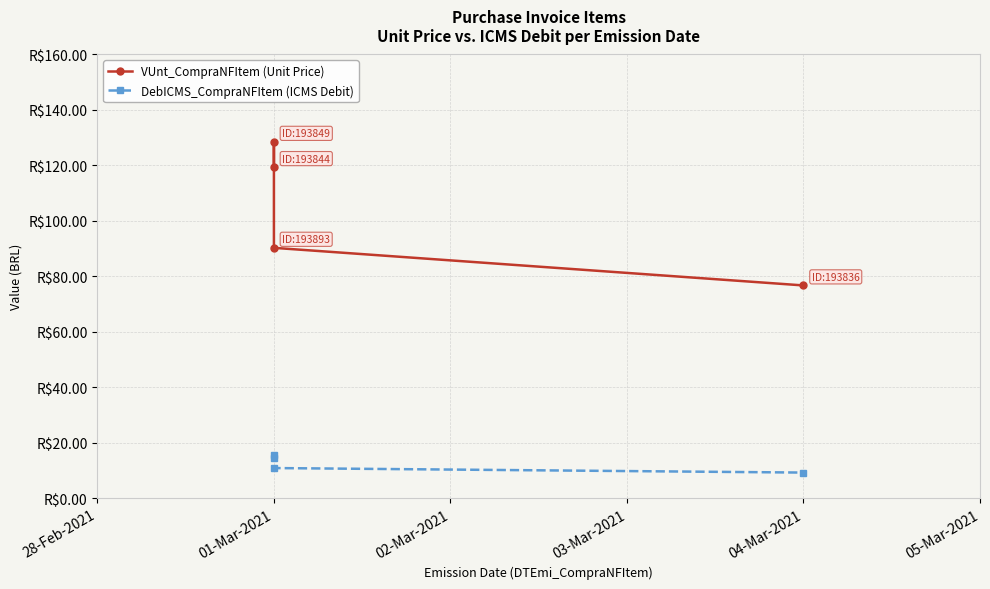

What are all the series names shown in the legend?

VUnt_CompraNFItem (Unit Price), DebICMS_CompraNFItem (ICMS Debit)